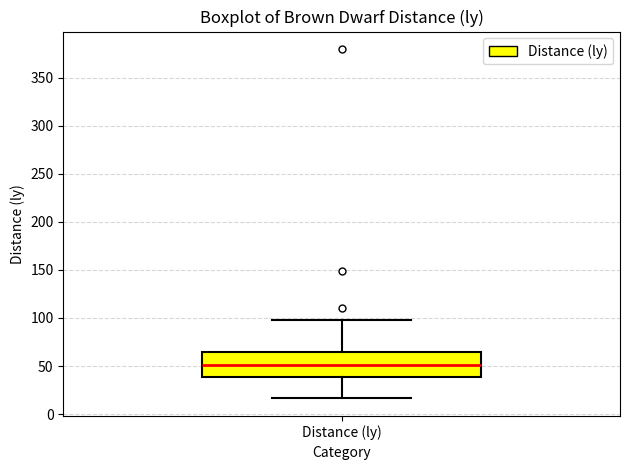

Transcribe this box plot: give where the median line is, the range the box spans, and where the two whiskers end, as read against the y-axis. The values are not printed on the chart, so give them approximately, as read against the axis.

median 50, box 40 to 65, whiskers 15 to 100